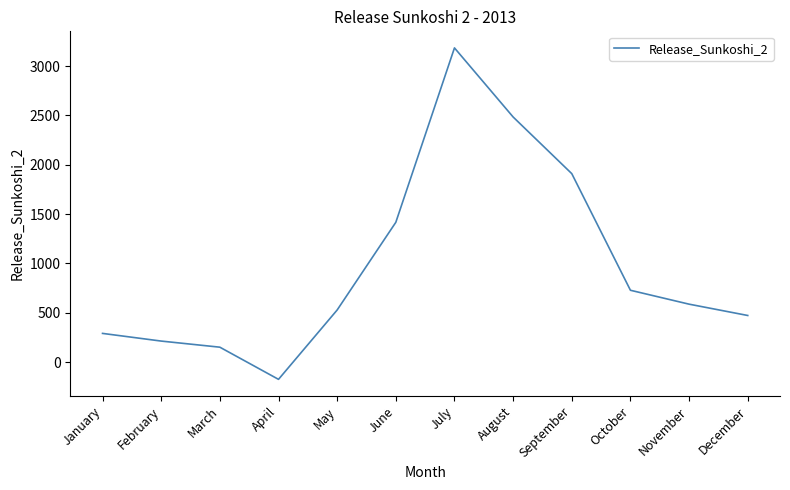

Rank the categories by value from highest to lowest.

July, August, September, June, October, November, May, December, January, February, March, April